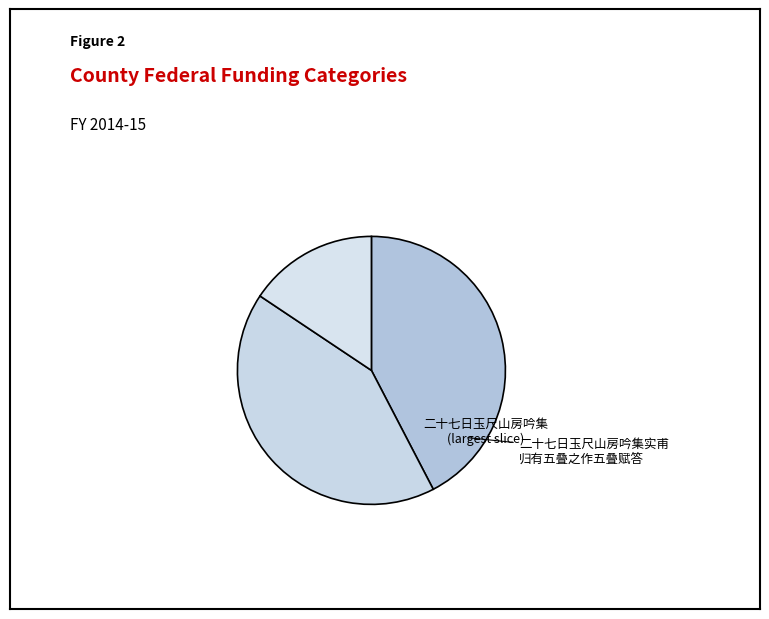

To the nearest percent, what is the difference between the largest and smallest slice percentages?

27%